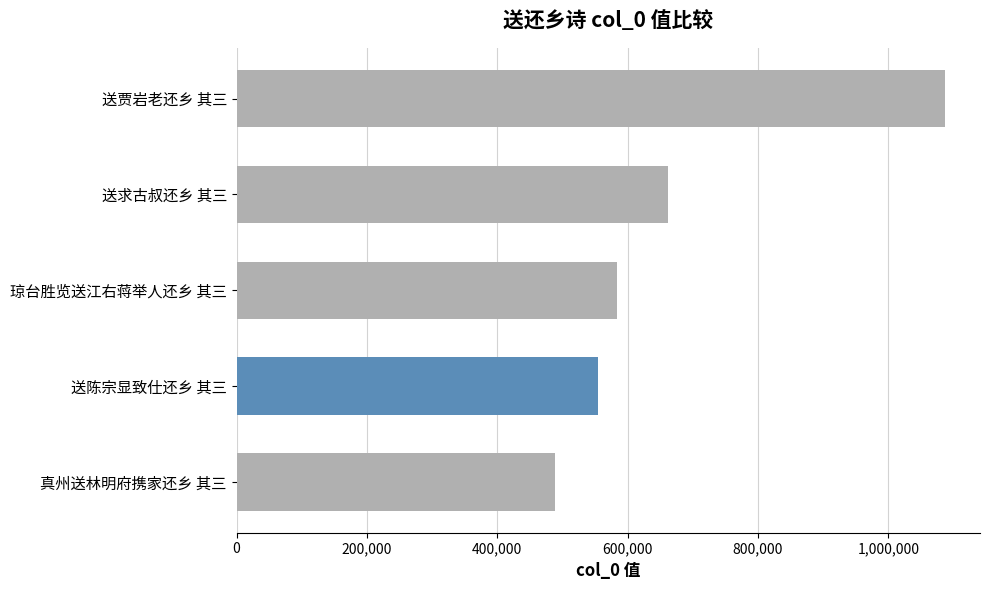

How many data points are less than 583018?

2